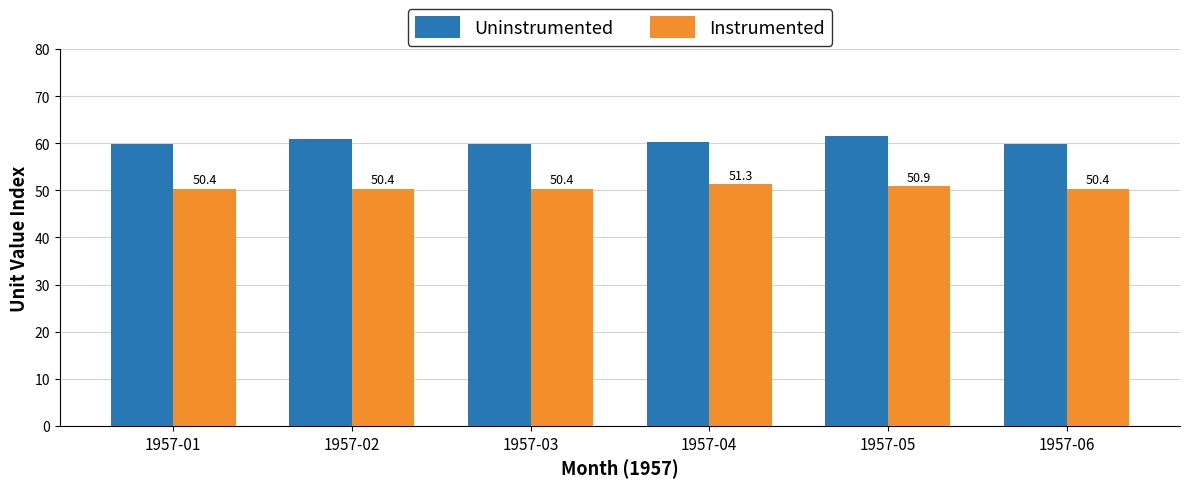

What is the sum of the Uninstrumented values at 1957-05 and 1957-04?

121.8